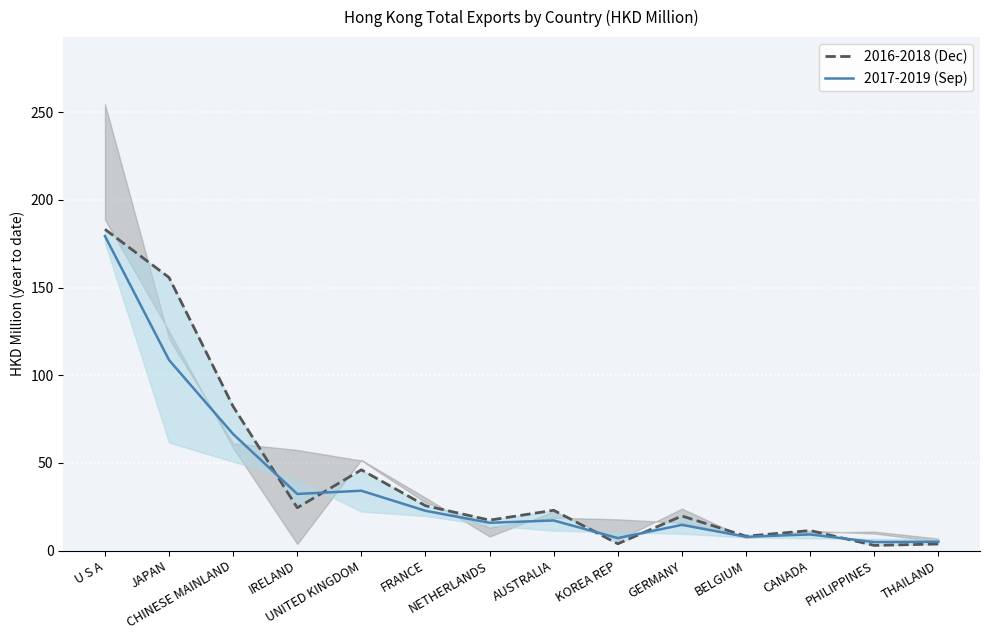

The 2016-2018 (Dec) series shows 3.6 at NETHERLANDS. True or false?

False